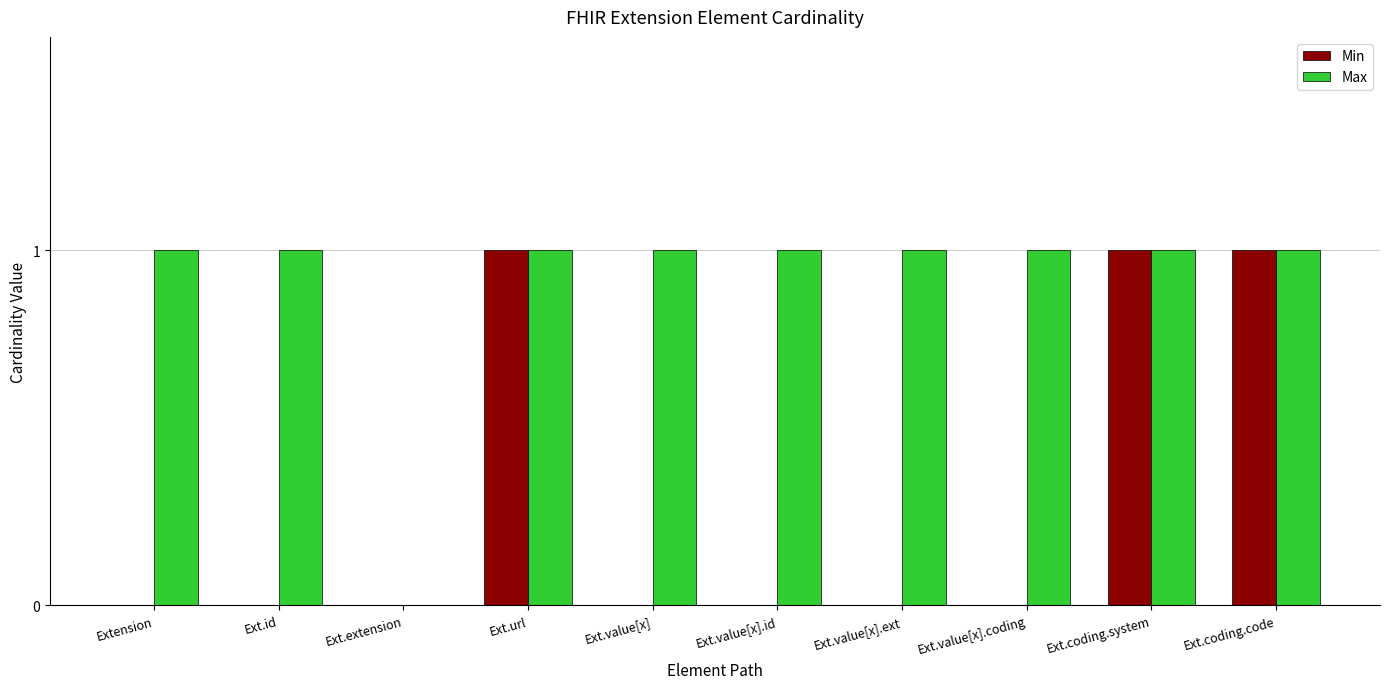

Is it true that Min equals 1 at Ext.value[x].ext?

False